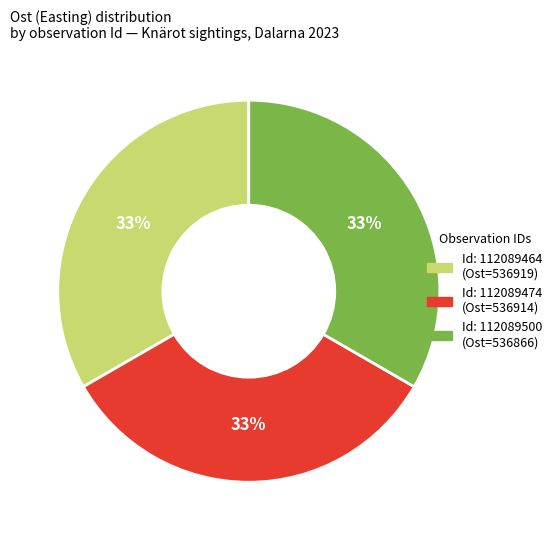

Does any single category account for the majority?

No